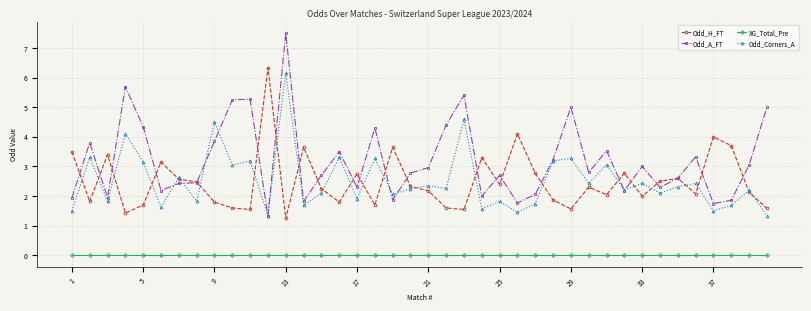

What is the maximum value shown in the chart?

7.5